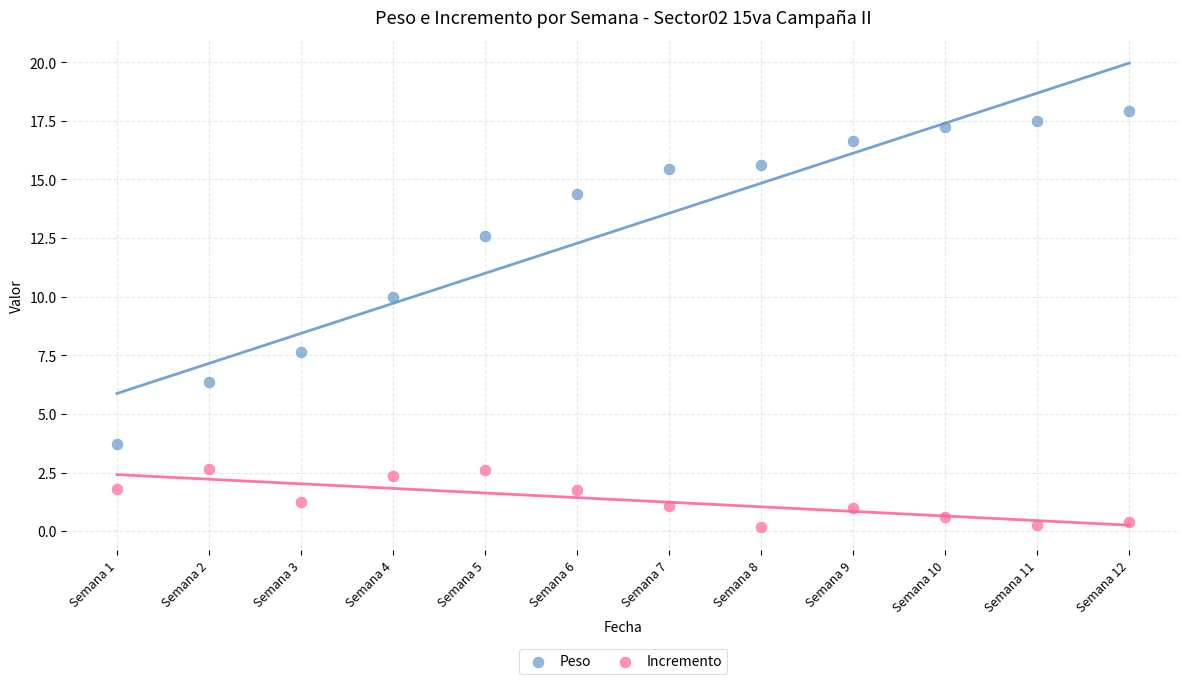

Which series has the widest spread of Y values?

Peso